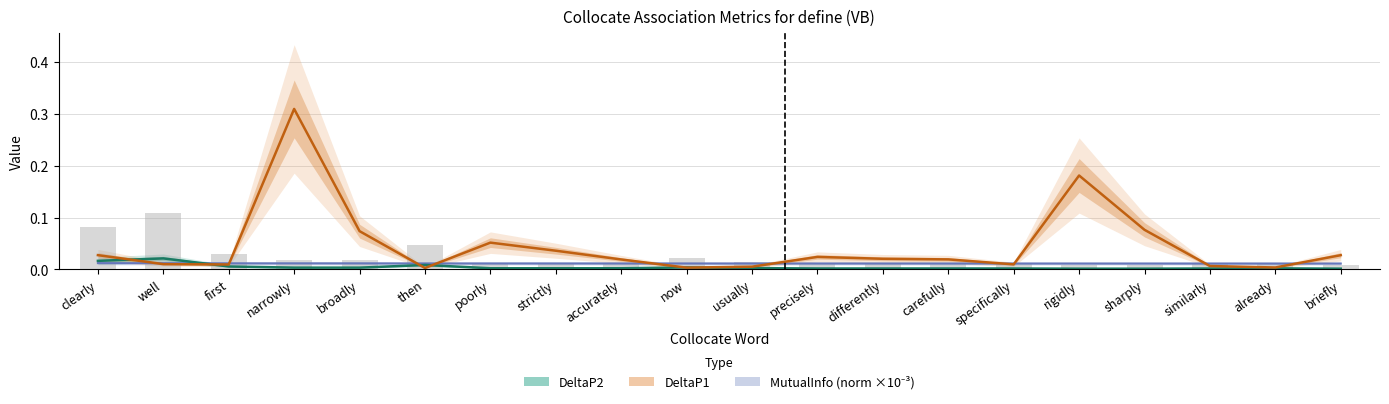

What is the difference between the highest and lowest values at sharply?

0.1